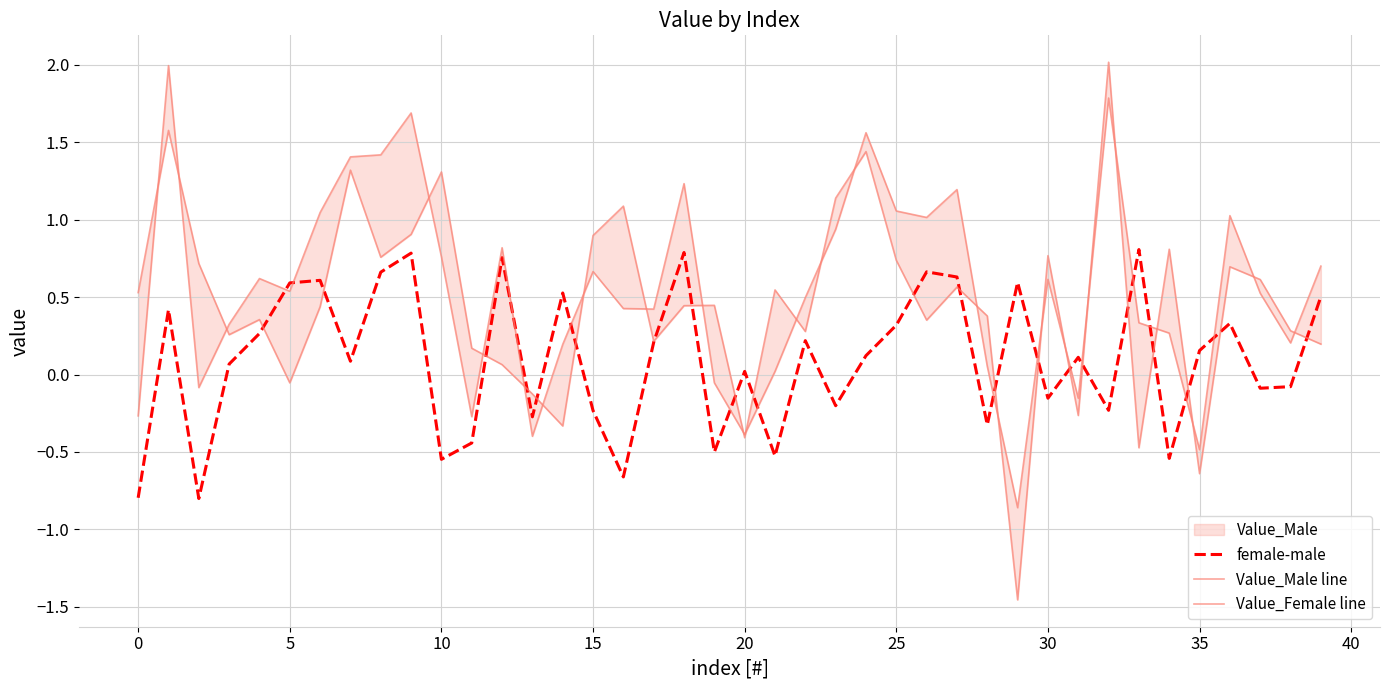

Which series has the widest spread of values?

Value_Male line